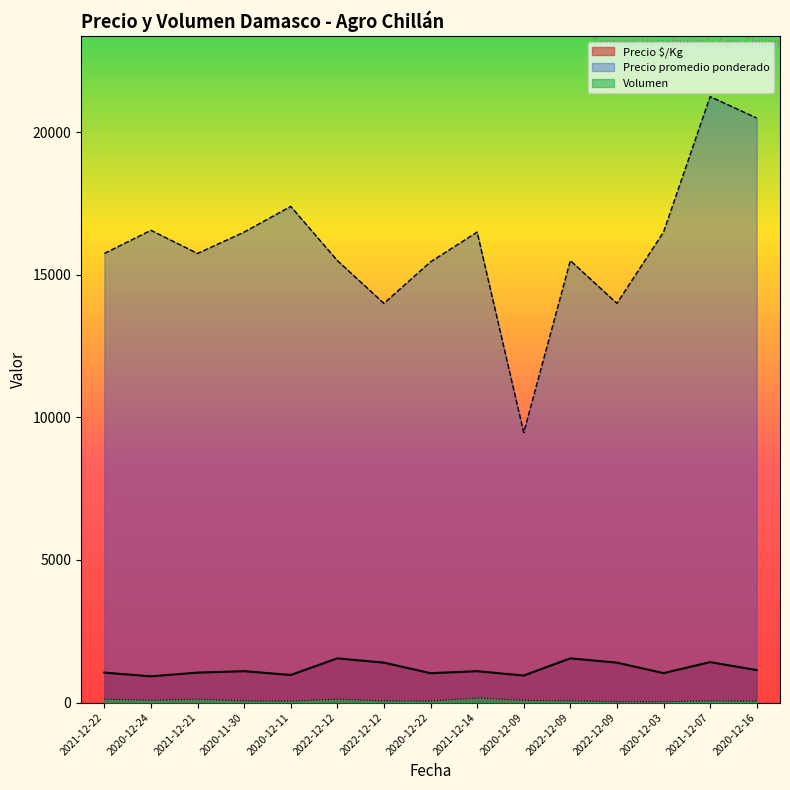

At which label does Precio $/Kg reach its peak?

2022-12-12